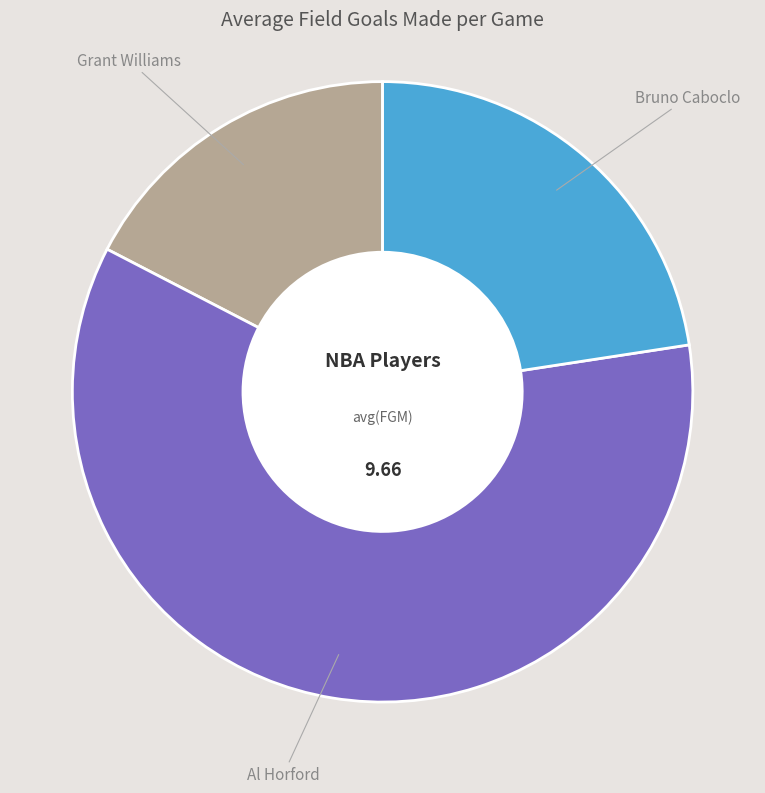

Is there a majority slice in this chart?

Yes